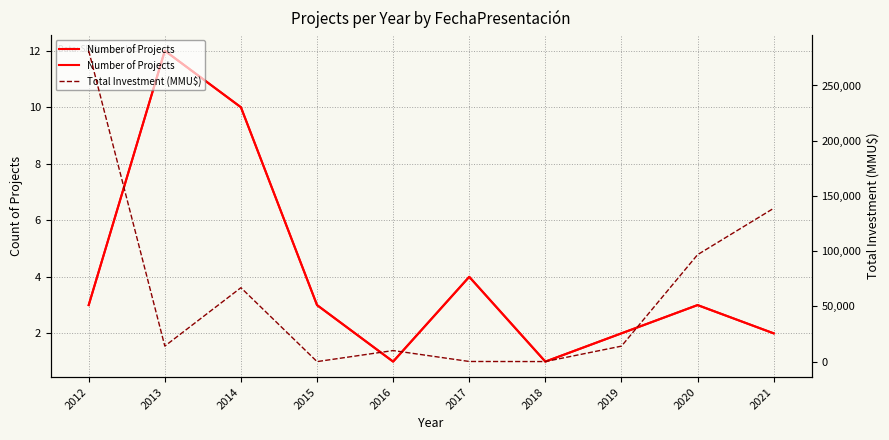

The Total Investment (MMU$) series shows 14000 at 2019. True or false?

True